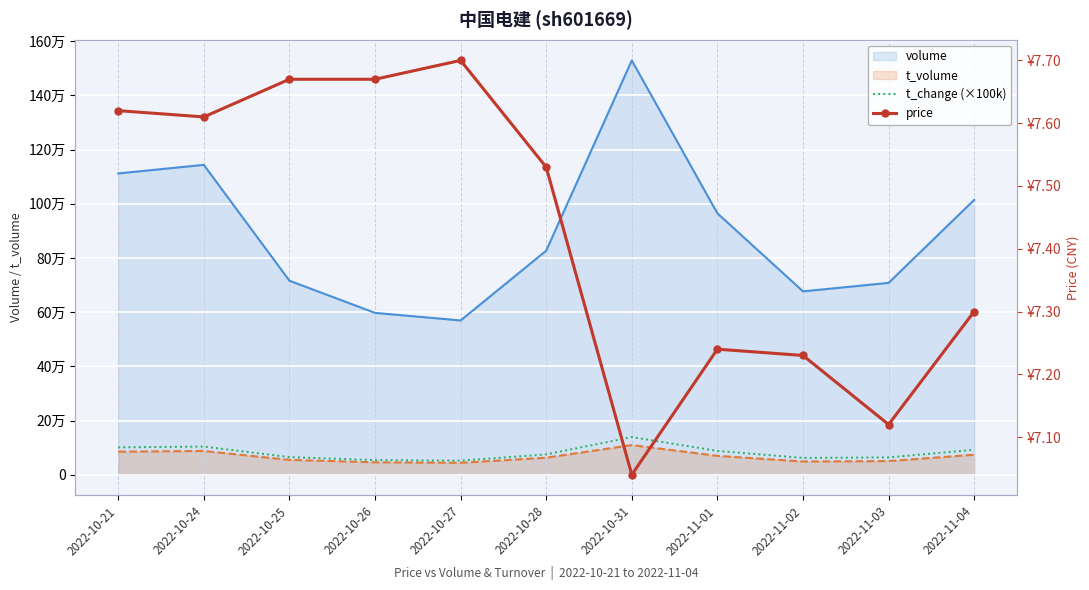

True or false: volume_line has a value of 1014494.0 at 2022-11-04.

True